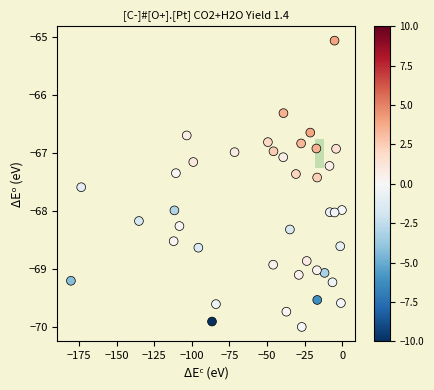

What is the range of X values (max minus min)?

180.3